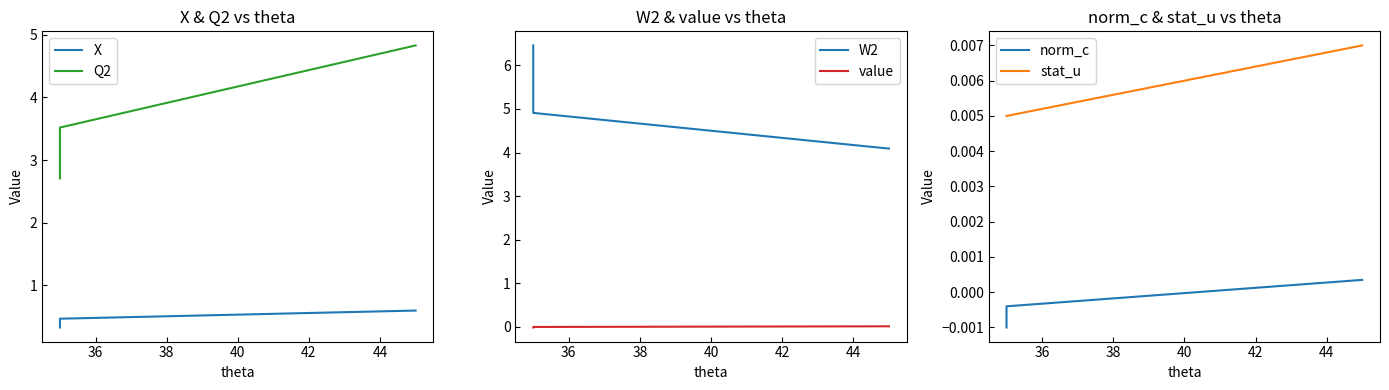

How many lines are shown in the chart?

6